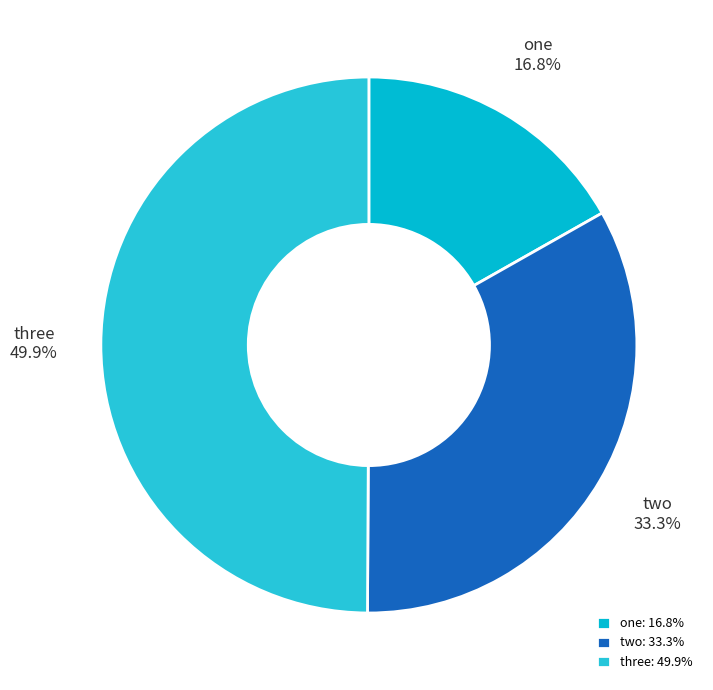

How many segments does this pie chart have?

3